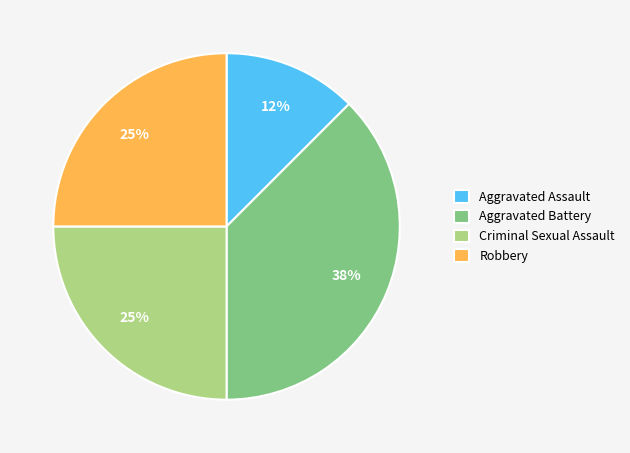

Is it true that Aggravated Battery is 38% of the pie?

True